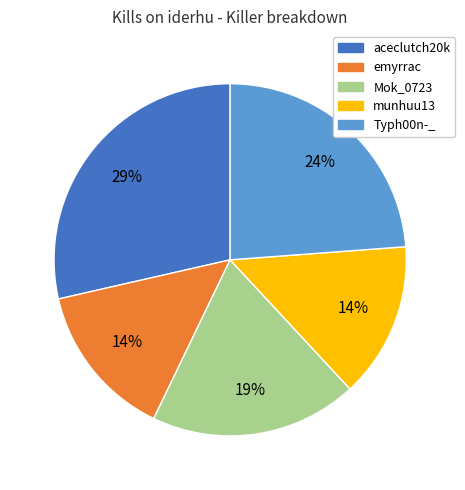

Does any single category account for the majority?

No